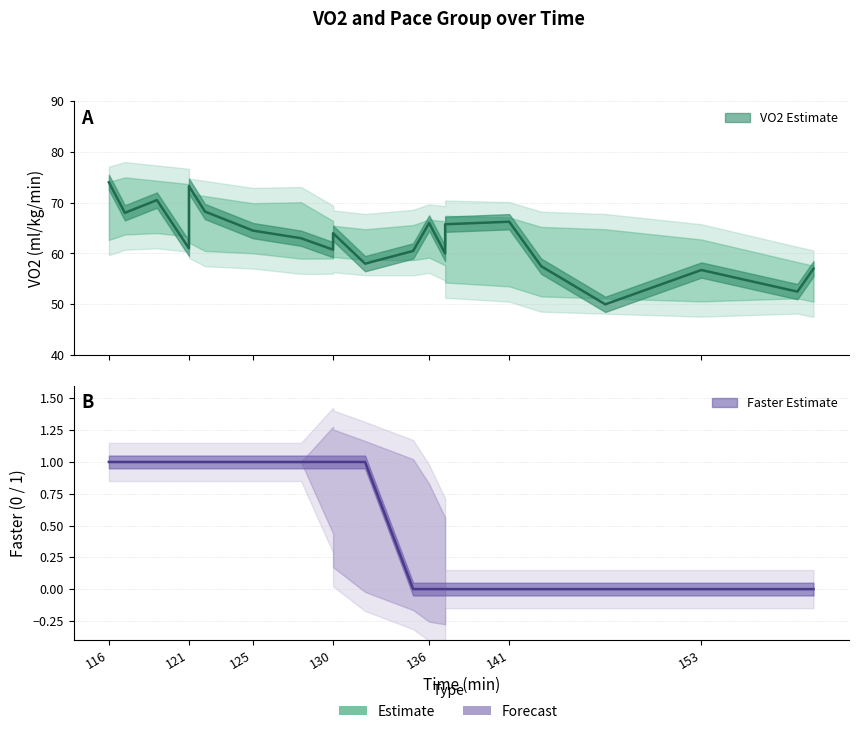

What is the value of the VO2 point at the 16th from the left?

66.2